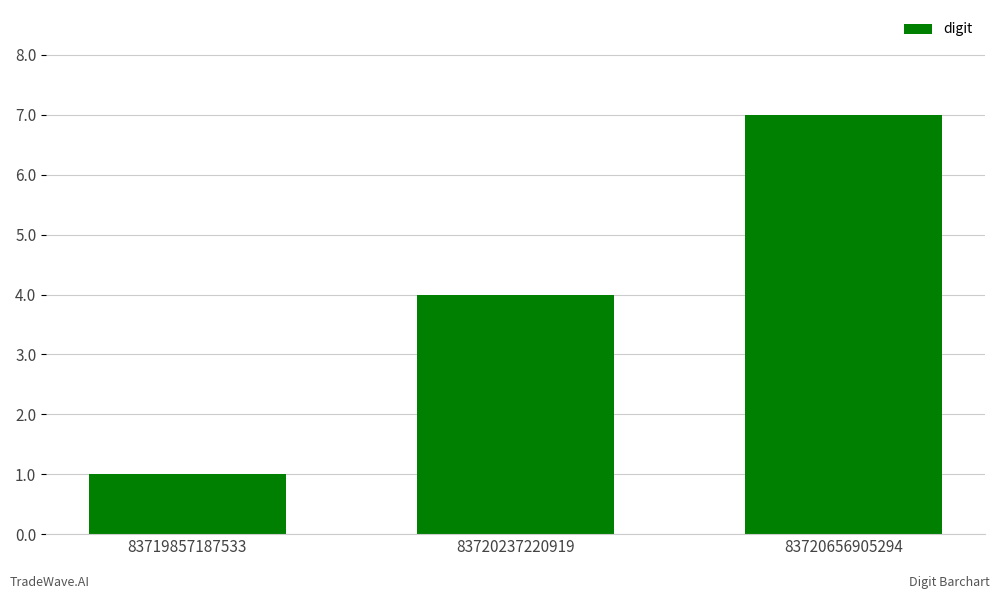

Reading left to right, list all the values displayed in this chart.

1	4	7